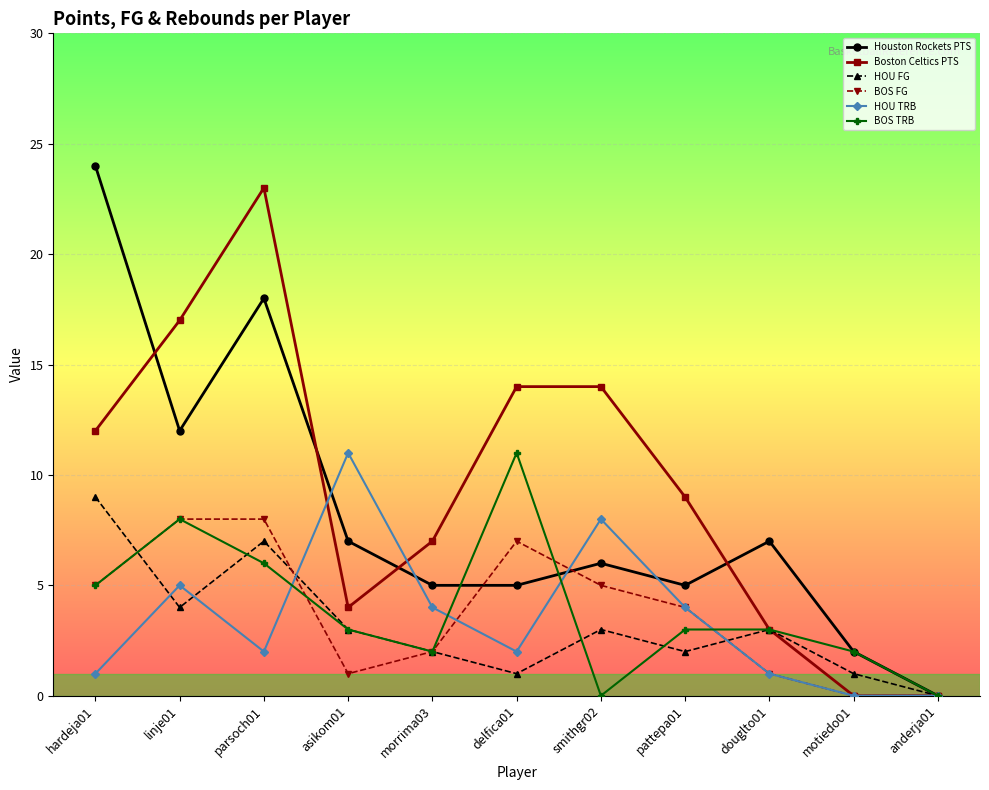

Is the value of BOS FG at linje01 greater than the value of Boston Celtics PTS at smithgr02?

No